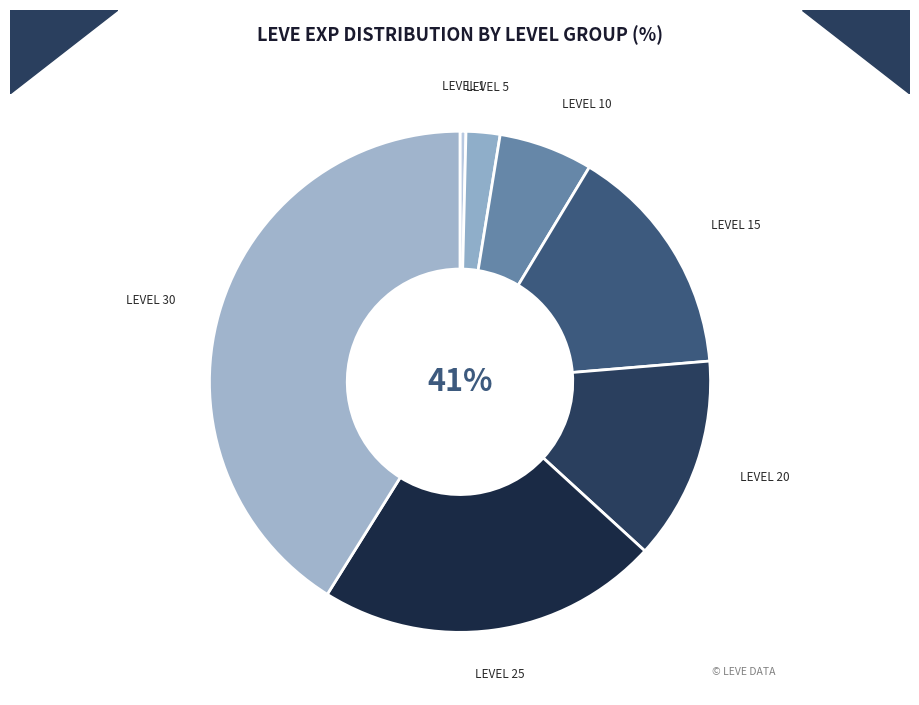

Which has a higher value, Level 10 or Level 1?

Level 10